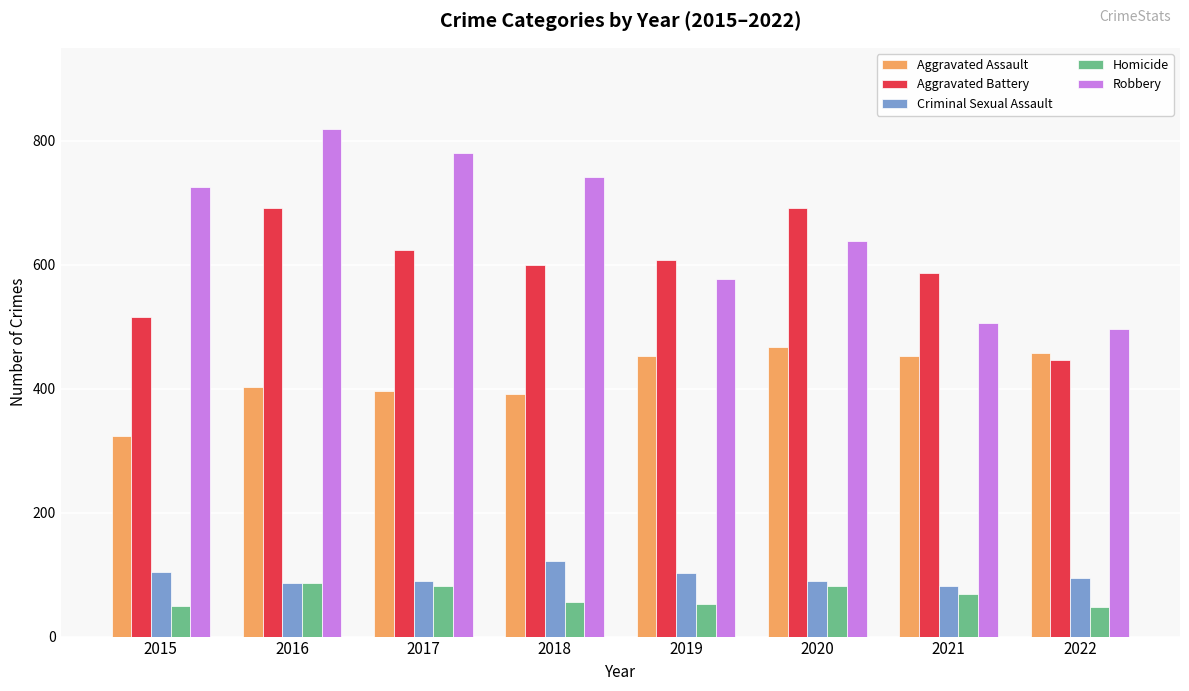

Is the value of Homicide at 2019 greater than the value of Aggravated Battery at 2017?

No